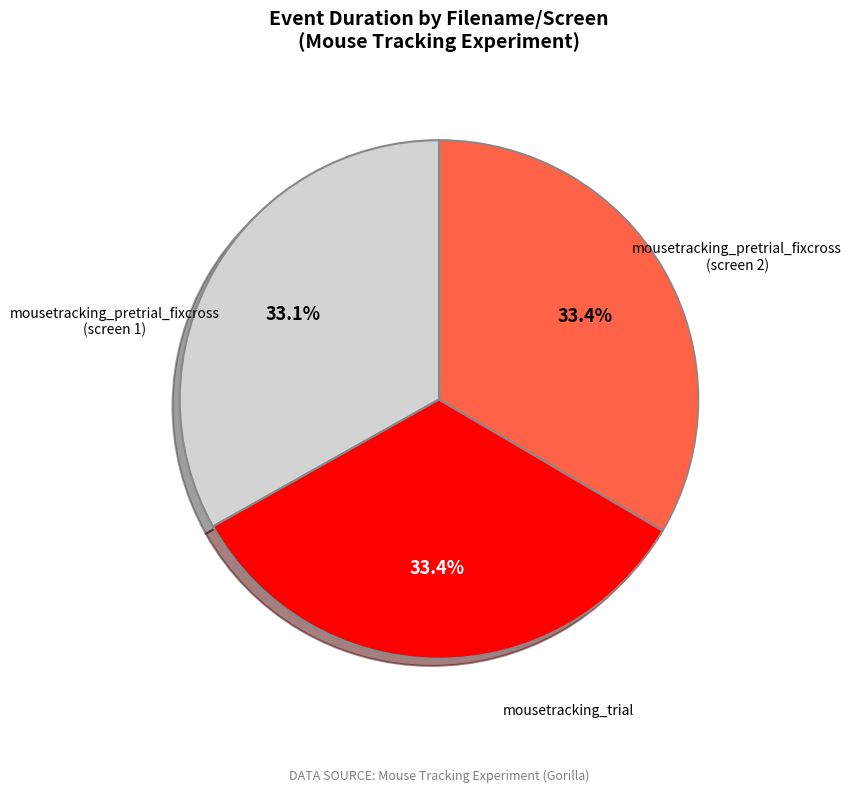

Is there a majority slice in this chart?

No